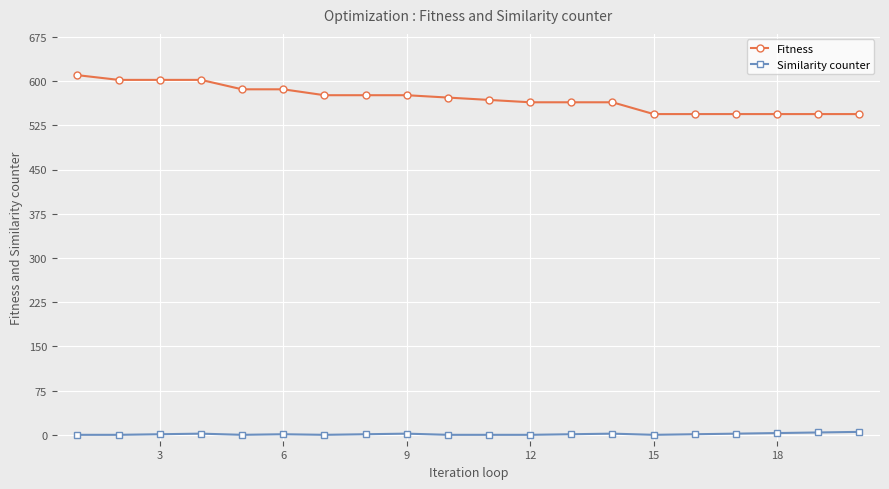

What is the average value of the Fitness series?

571